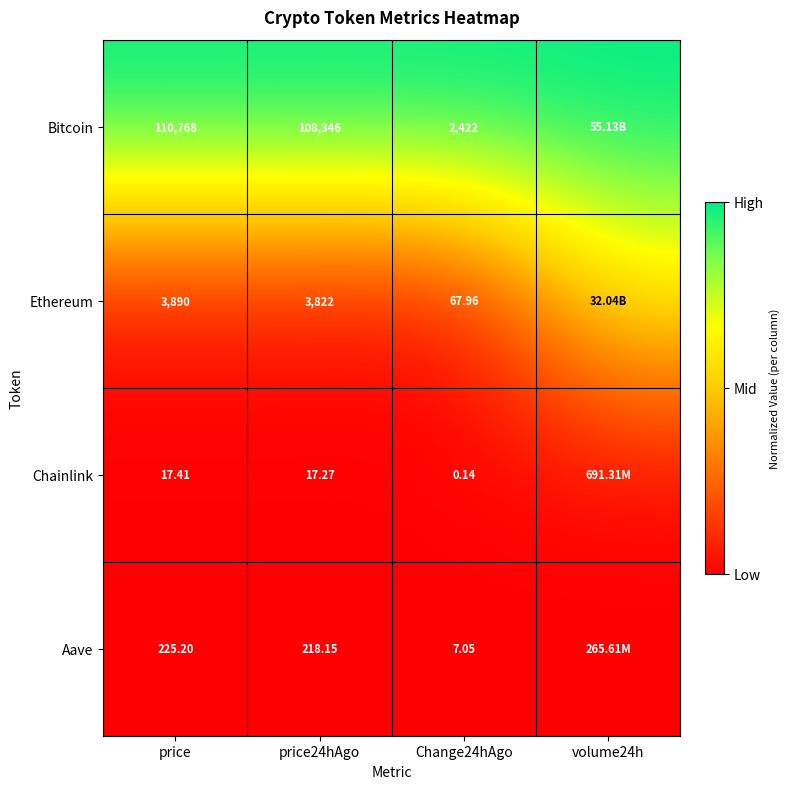

How many series are shown in this chart?

4